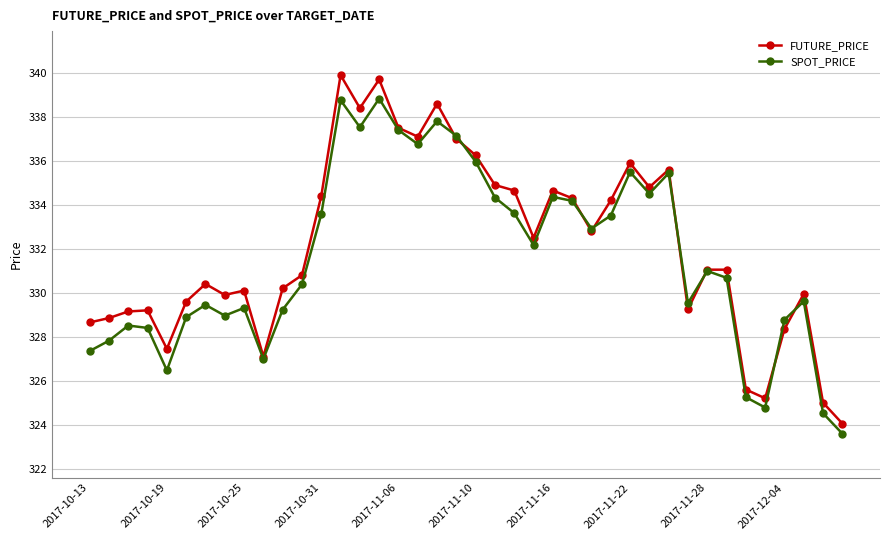

True or false: FUTURE_PRICE and SPOT_PRICE intersect in this chart.

True